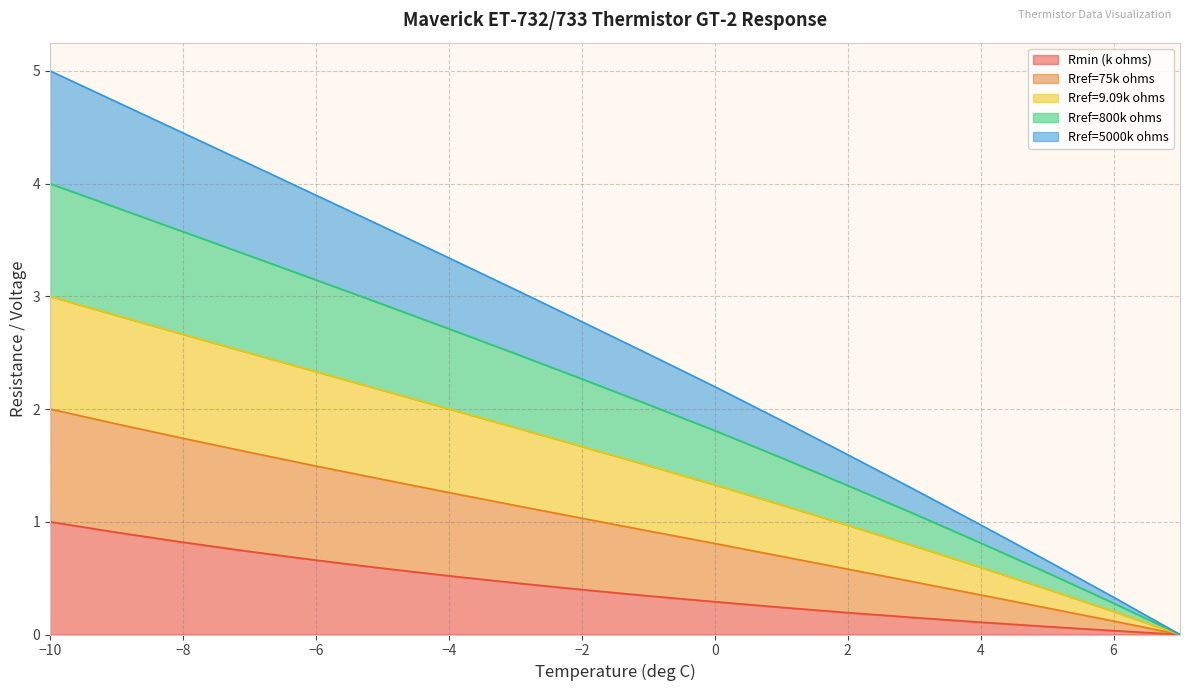

What is the sum of all Rmin (k ohms) values?

7.5